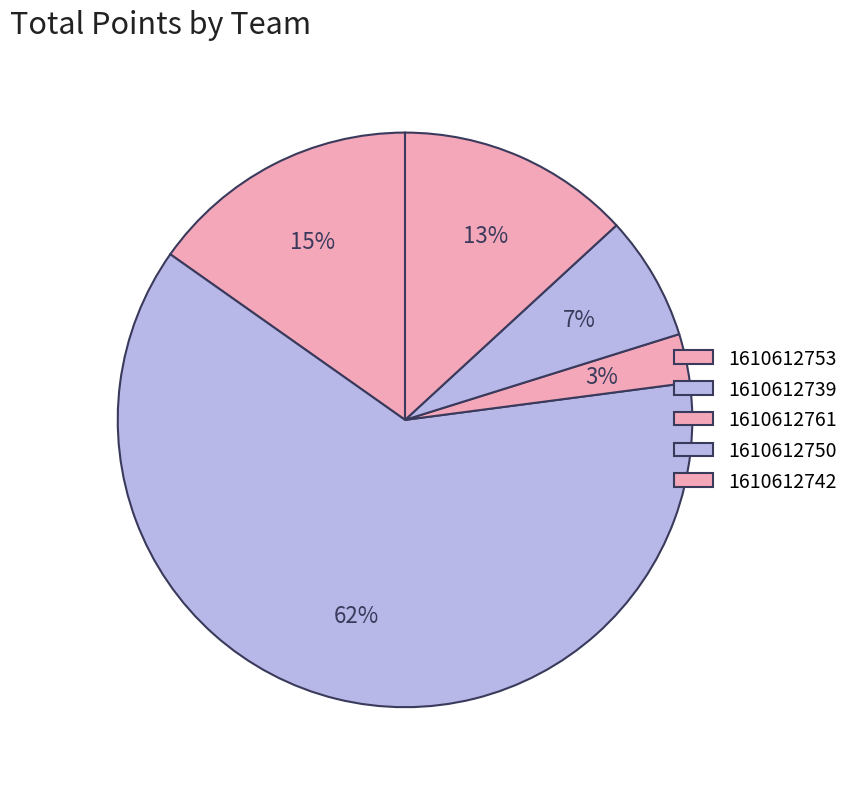

To the nearest percent, what percentage of the pie is 1610612761?

3%